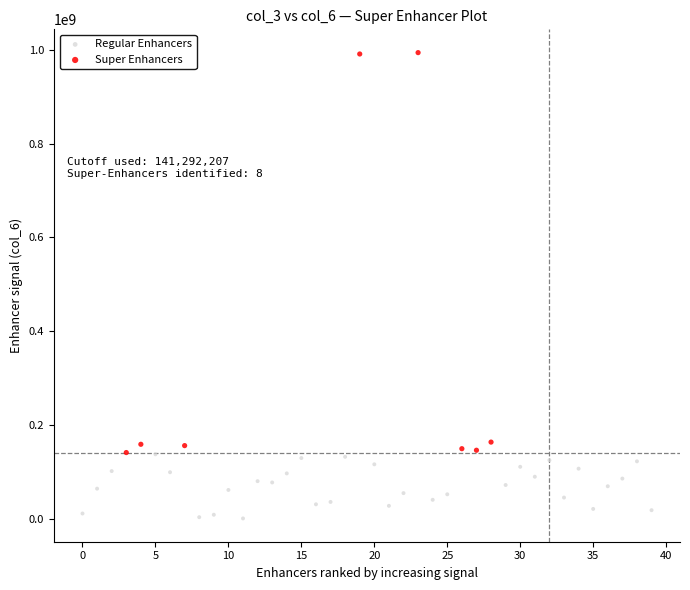

Which series has the widest spread of Y values?

Super Enhancers